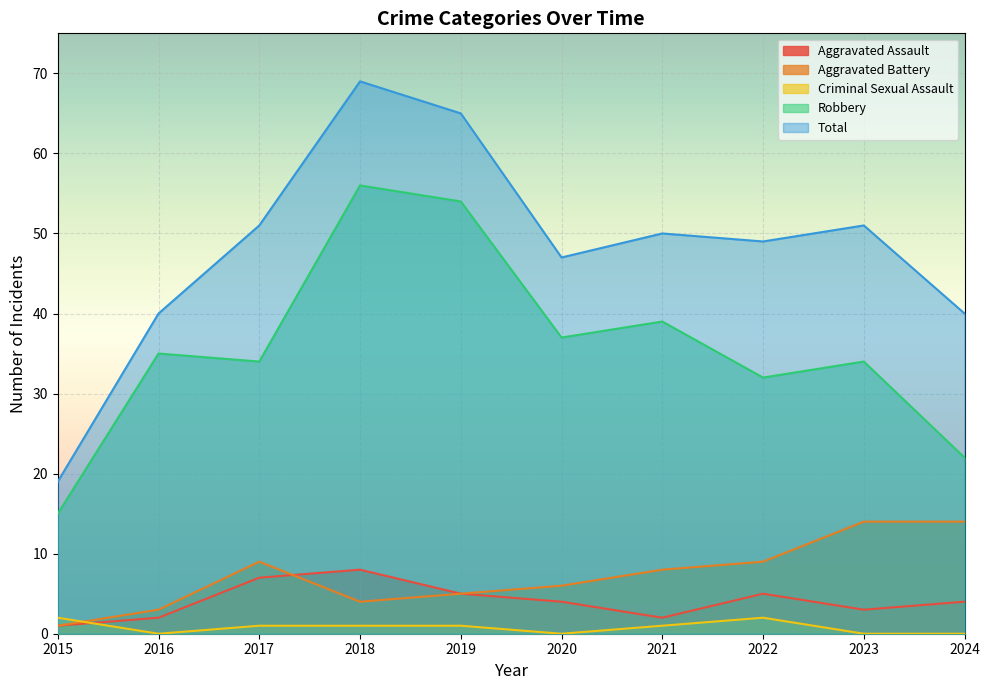

Reading right to left, transcribe all the data shown in this chart.

Aggravated Assault: 4	3	5	2	4	5	8	7	2	1
Aggravated Battery: 14	14	9	8	6	5	4	9	3	1
Criminal Sexual Assault: 0	0	2	1	0	1	1	1	0	2
Robbery: 22	34	32	39	37	54	56	34	35	15
Total: 40	51	49	50	47	65	69	51	40	19